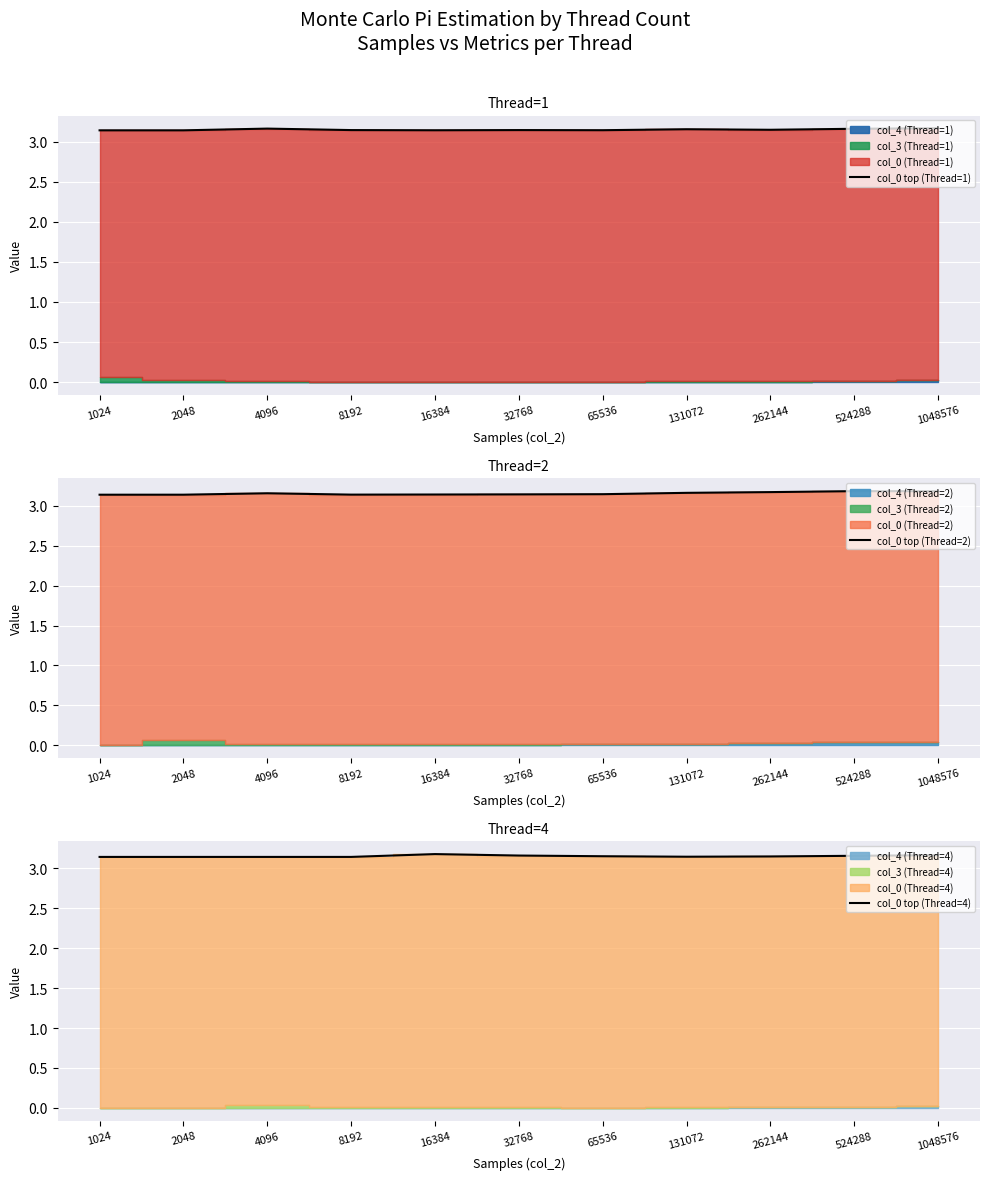

At 8192, list the series in order from smallest to largest.

col_0 top (Thread=4), col_0 top (Thread=2), col_0 top (Thread=1)